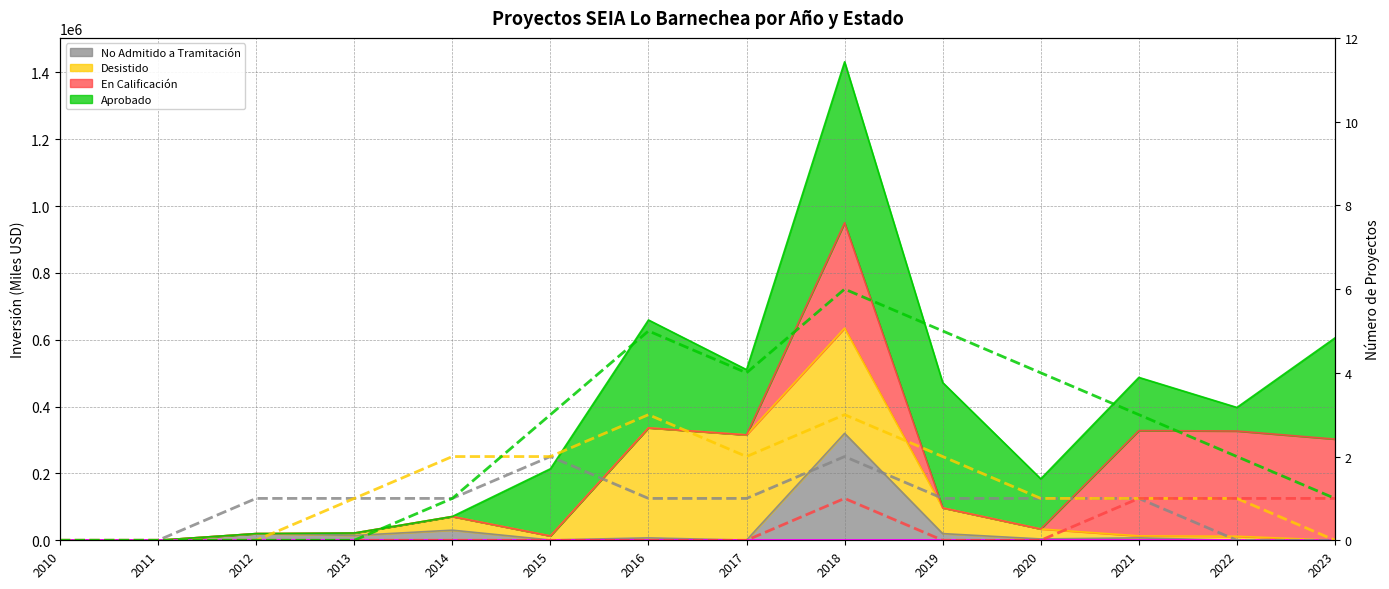

Which label corresponds to the largest value in the chart?

2018